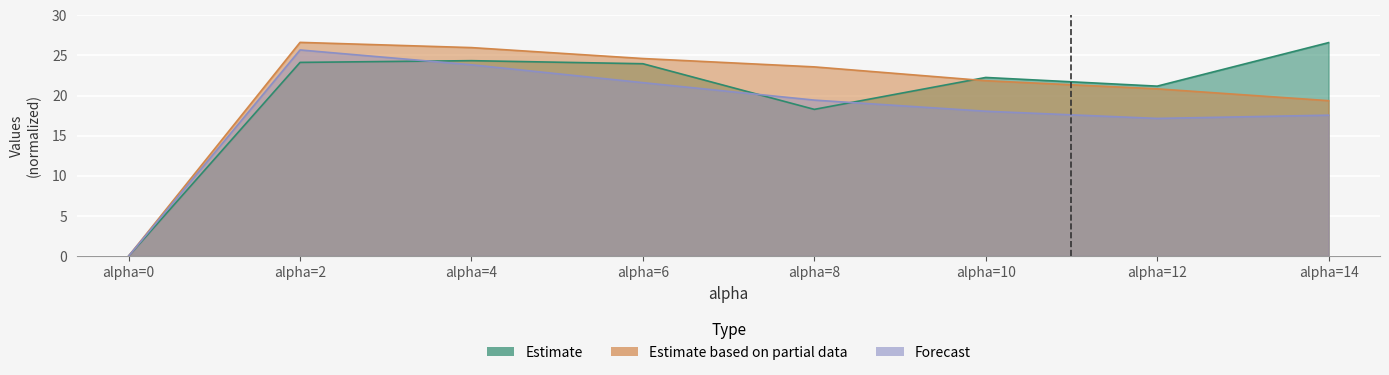

What is the difference between the highest and lowest values at alpha=14?

9.0